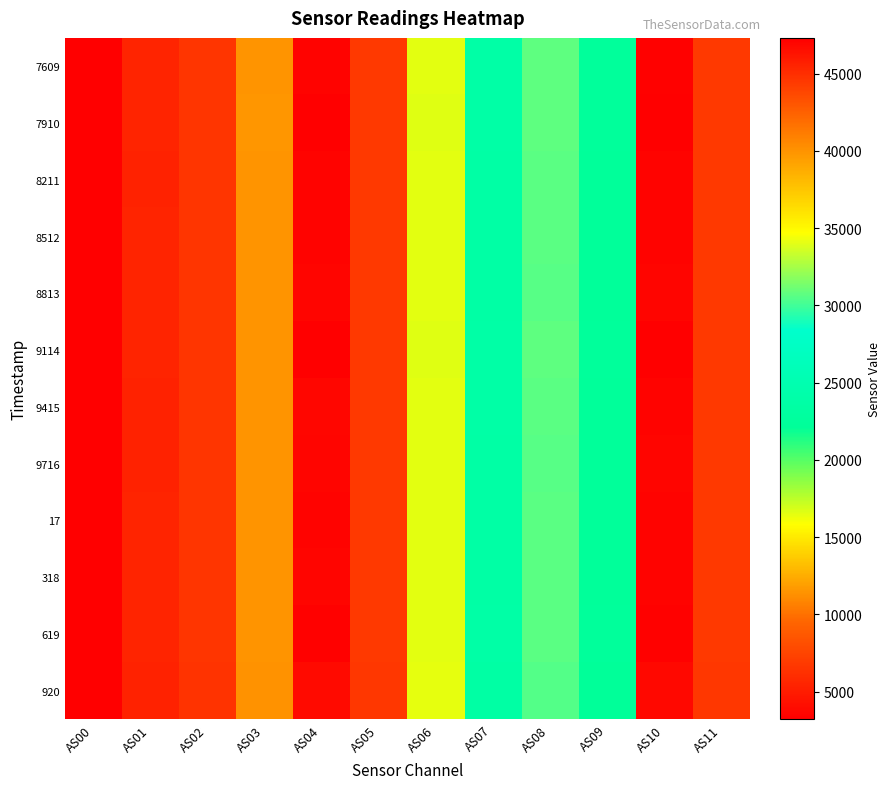

At which category is the sum across all series the highest?

AS10